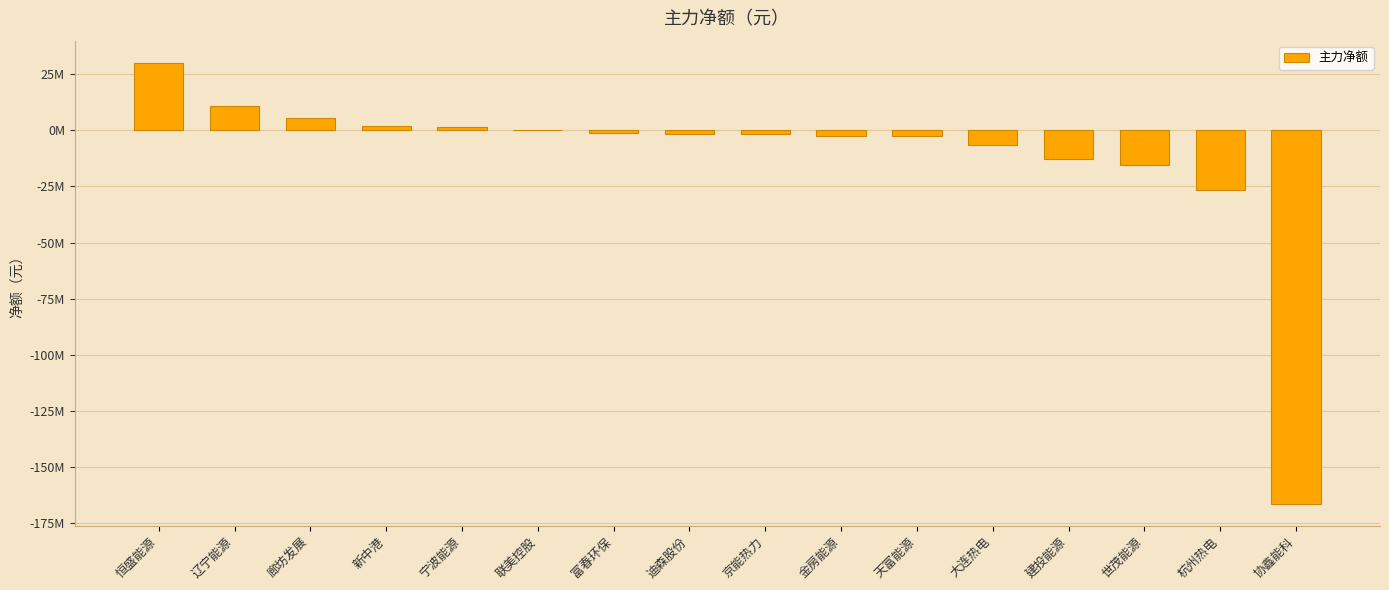

The value at 大连热电 is -3272073. True or false?

False